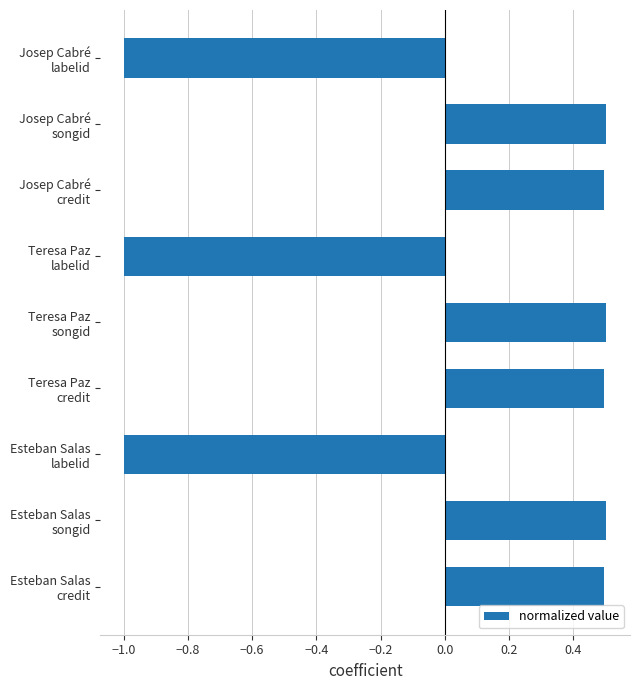

Does the chart contain any negative values?

Yes